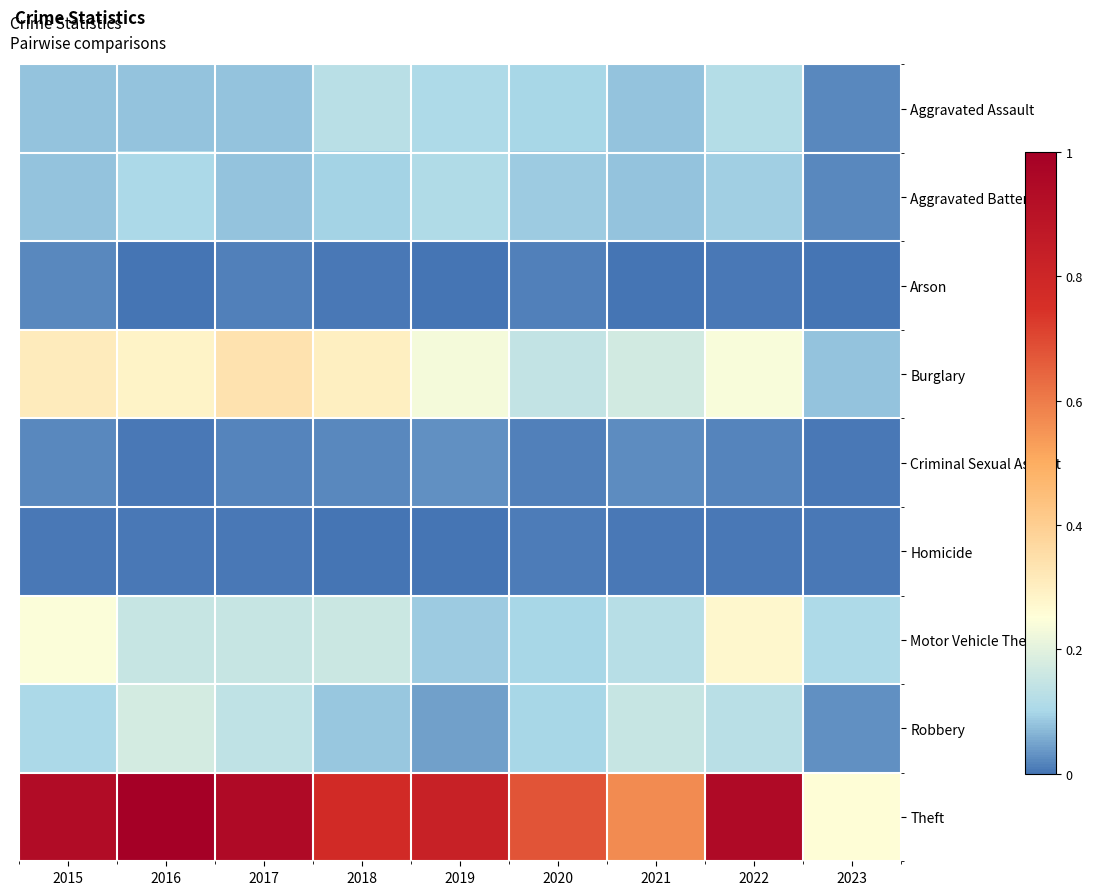

Between 2020 and 2023, which is larger?

2020